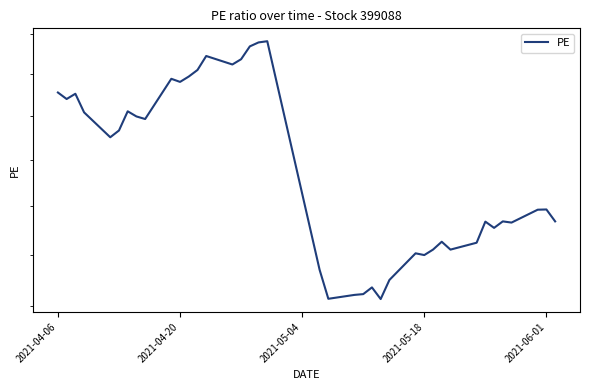

How many distinct data groups are displayed?

1